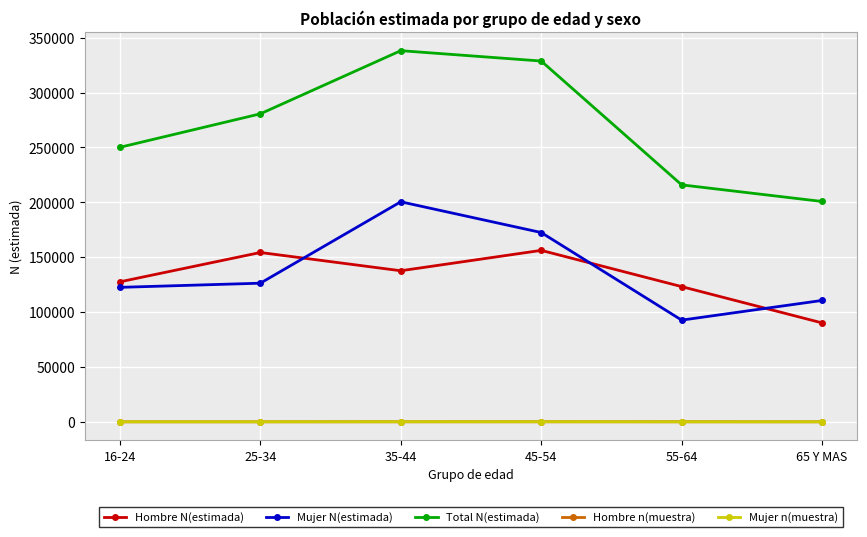

True or false: Hombre n(muestra) has more than 2 interior local peaks.

False